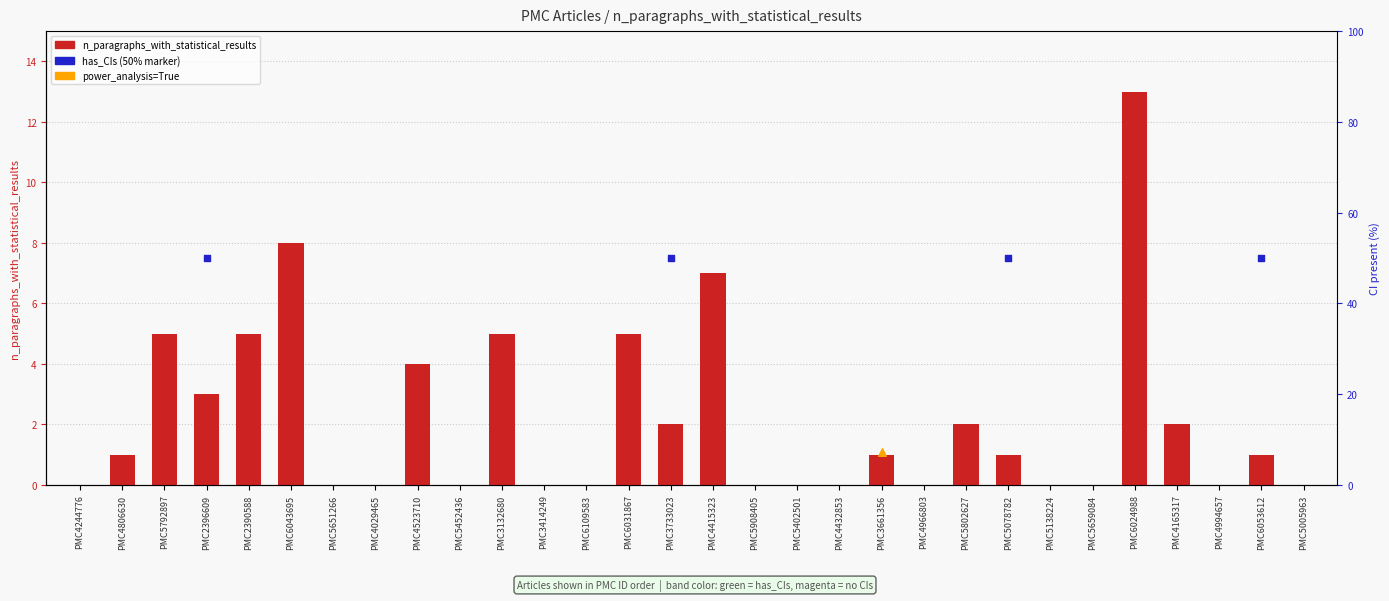

Which series has the widest spread of Y values?

n_paragraphs_with_statistical_results